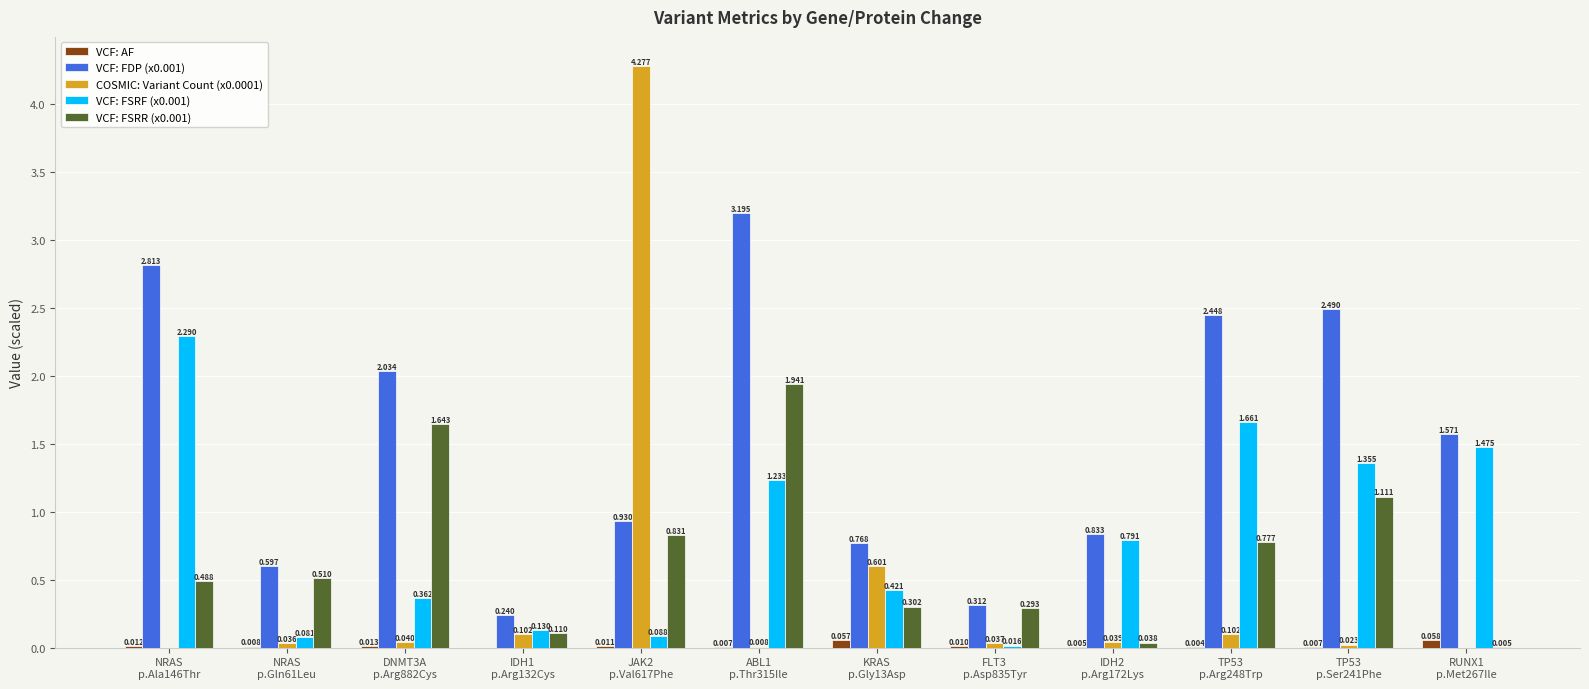

What is the difference between the second highest and second lowest values in the COSMIC: Variant Count (x0.0001) series?

0.6